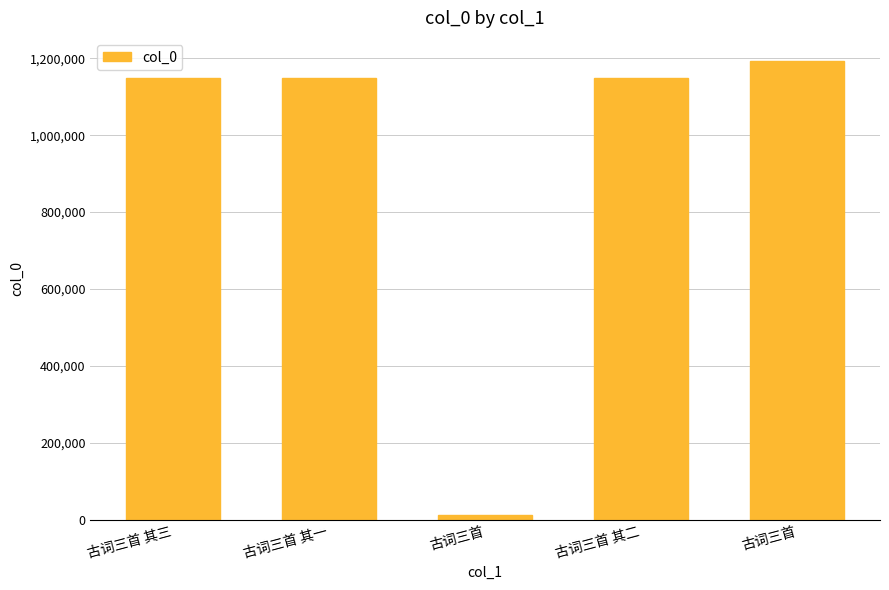

Reading left to right, list all the values displayed in this chart.

1147846	1147844	13007	1147845	1193467